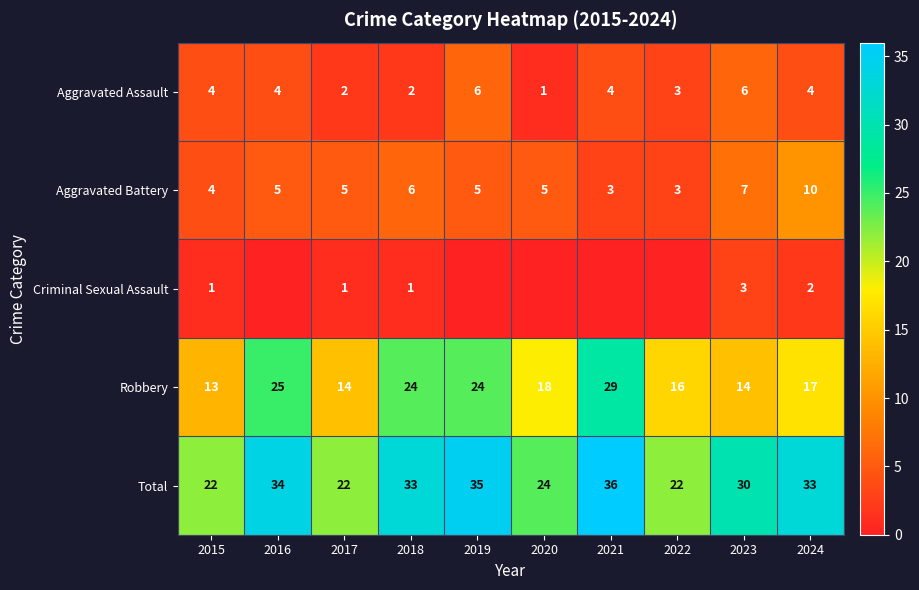

At 2018, list the series in order from largest to smallest.

Total, Robbery, Aggravated Battery, Aggravated Assault, Criminal Sexual Assault